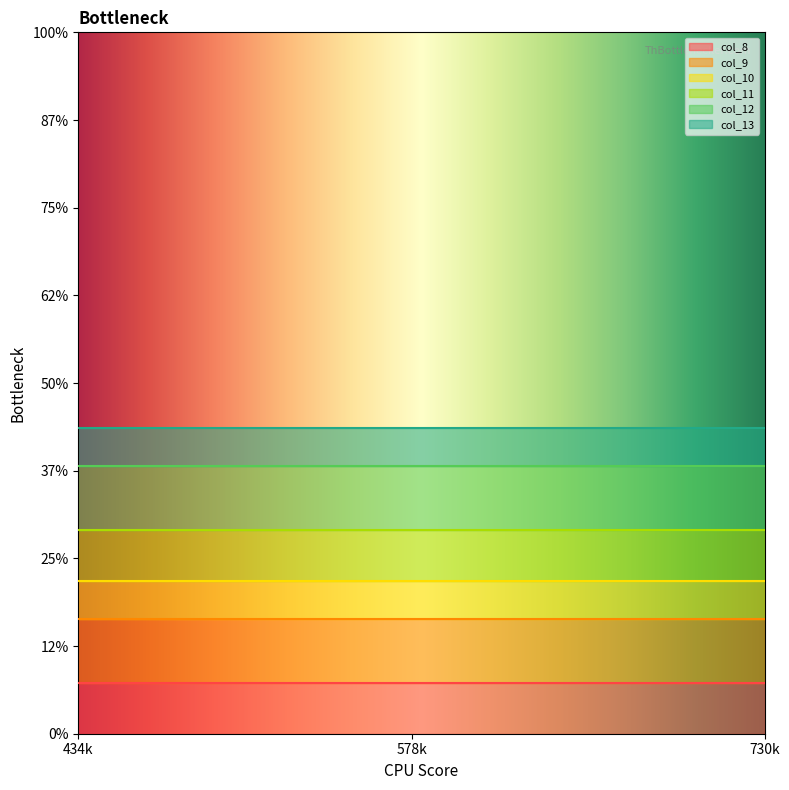

Rank the series by their maximum value, from highest to lowest.

col_9, col_12, col_8, col_11, col_10, col_13